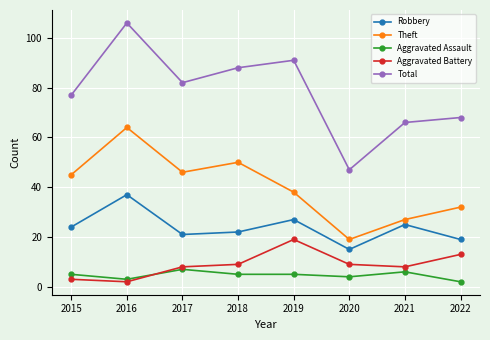

Reading right to left, what are all the values shown in this chart?

Robbery: 19	25	15	27	22	21	37	24
Theft: 32	27	19	38	50	46	64	45
Aggravated Assault: 2	6	4	5	5	7	3	5
Aggravated Battery: 13	8	9	19	9	8	2	3
Total: 68	66	47	91	88	82	106	77